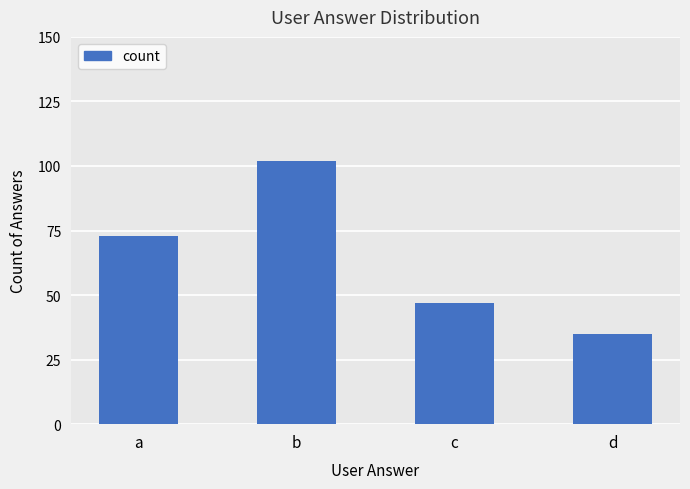

The chart shows a value of 35 at d. True or false?

True